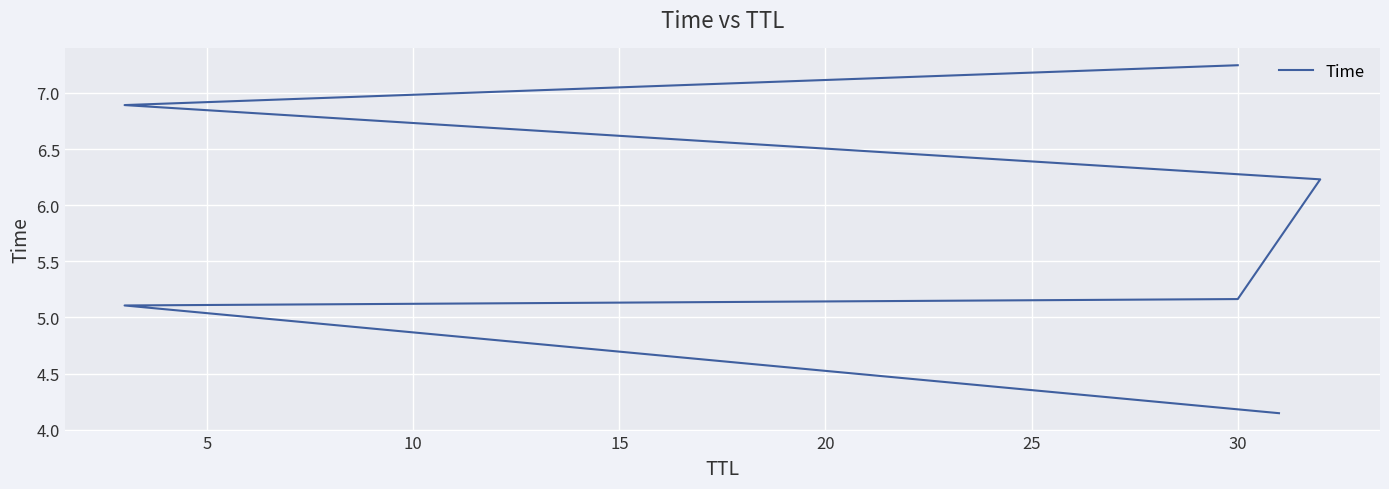

What is the sum of all values?

34.8